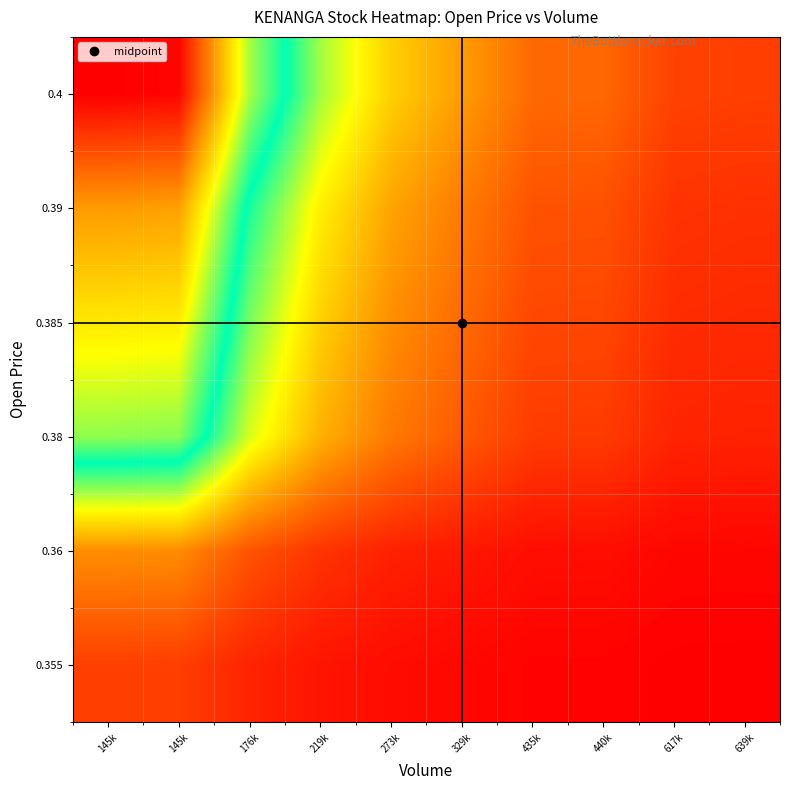

What is the difference between the highest and lowest values at 617k?

0.9